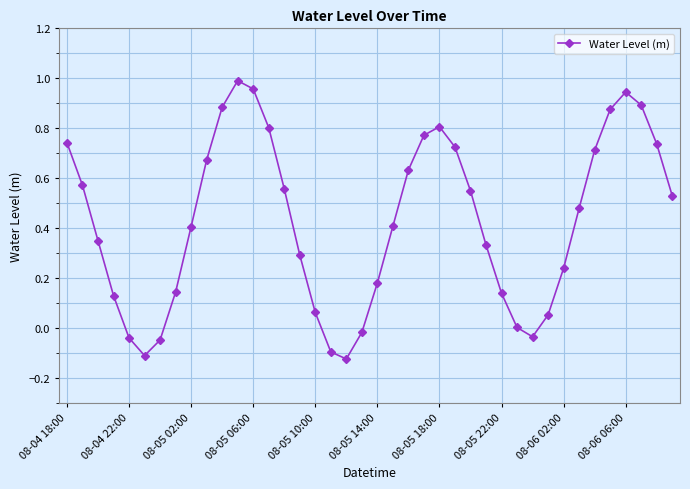

What is the difference between the maximum and second lowest values?

1.1